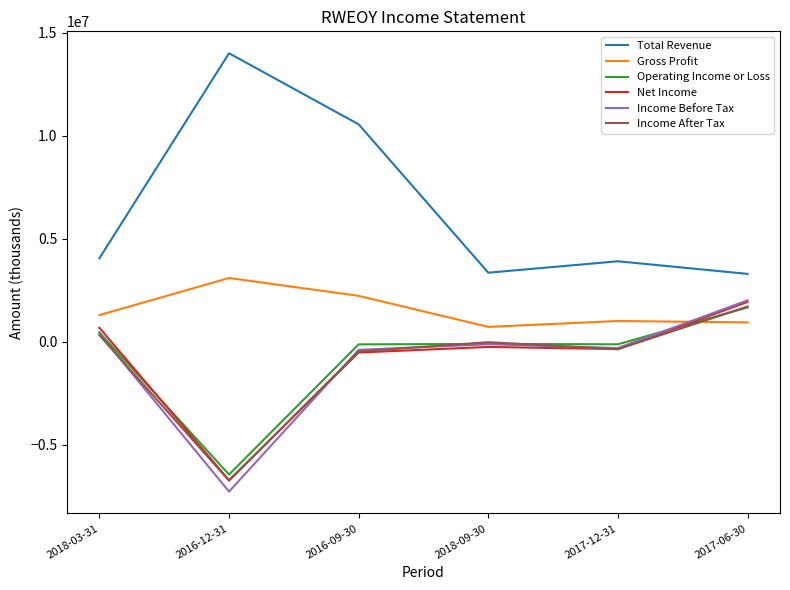

How many times do Gross Profit and Income After Tax cross each other?

1